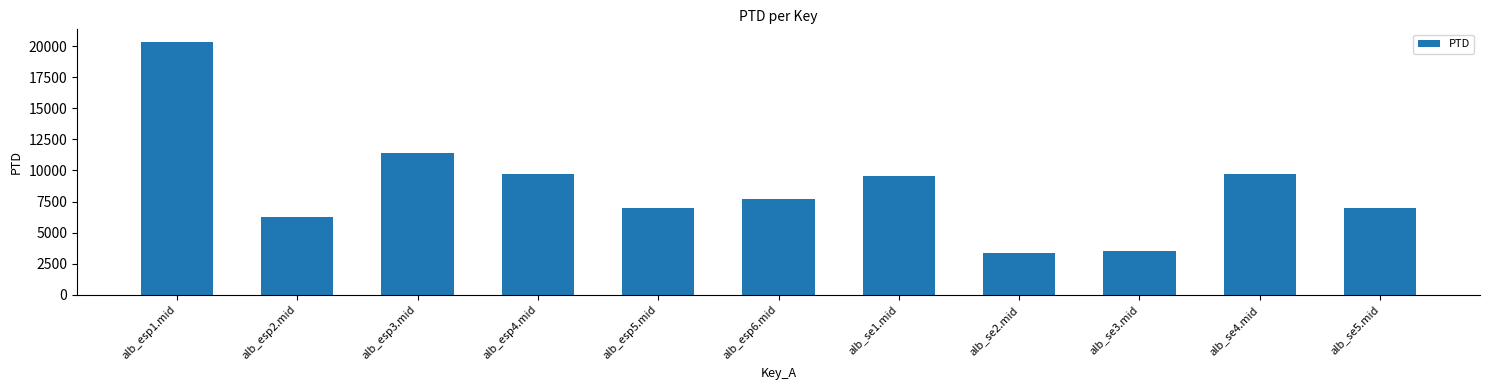

Is it true that the value at alb_se5.mid is 6987.2?

True